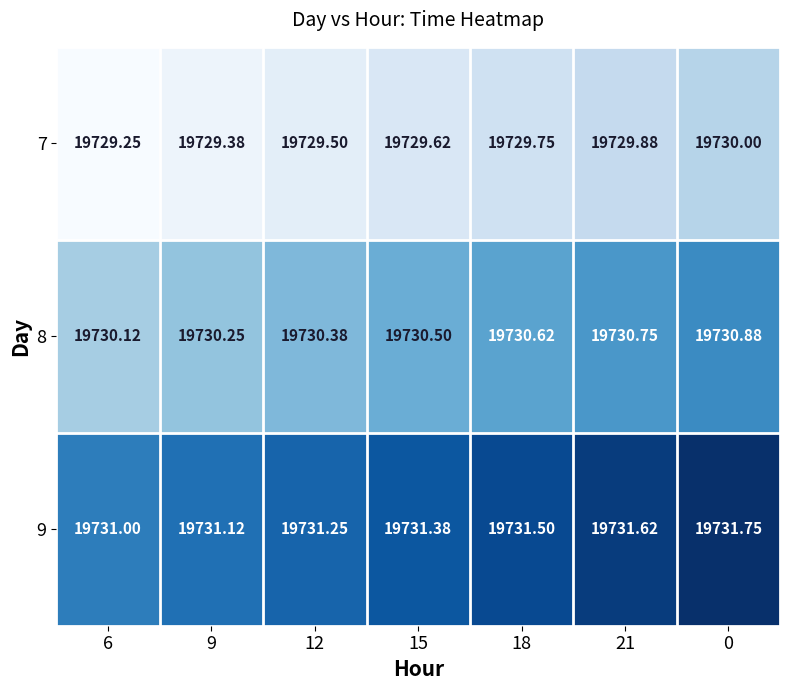

Is the value of 7 at 18 greater than the value of 8 at 12?

No